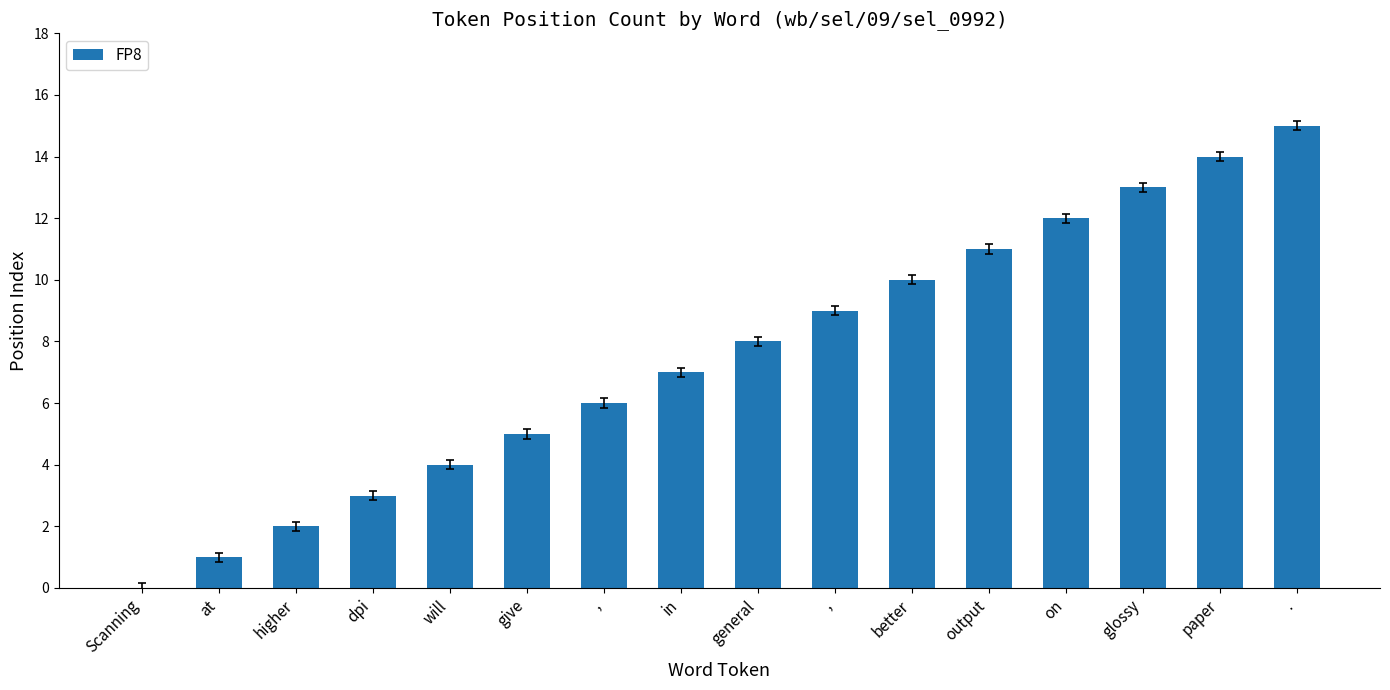

Rank the categories by value from highest to lowest.

., paper, glossy, on, output, better, ,, general, in, ,, give, will, dpi, higher, at, Scanning